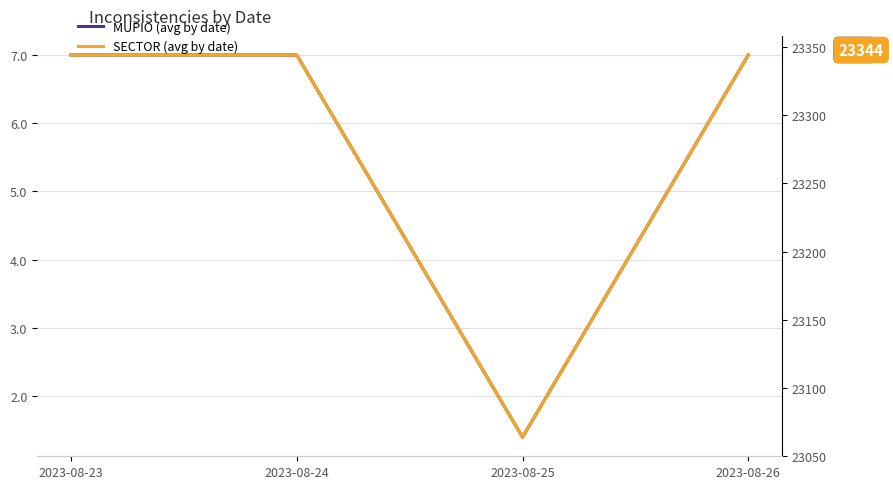

Reading left to right, what are all the values shown in this chart?

MUPIO (avg by date): 7.0	7.0	1.4	7.0
SECTOR (avg by date): 23344.0	23344.0	23064.0	23344.0